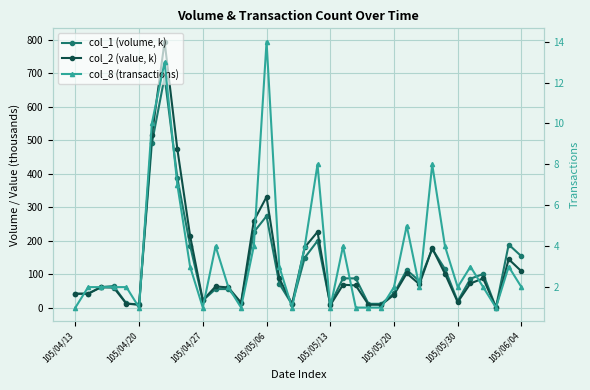

Does the chart display data point markers on the line(s)?

Yes